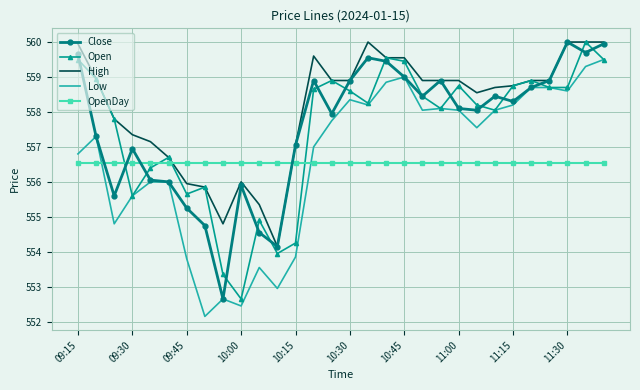

Which series has the largest total across all categories?

High